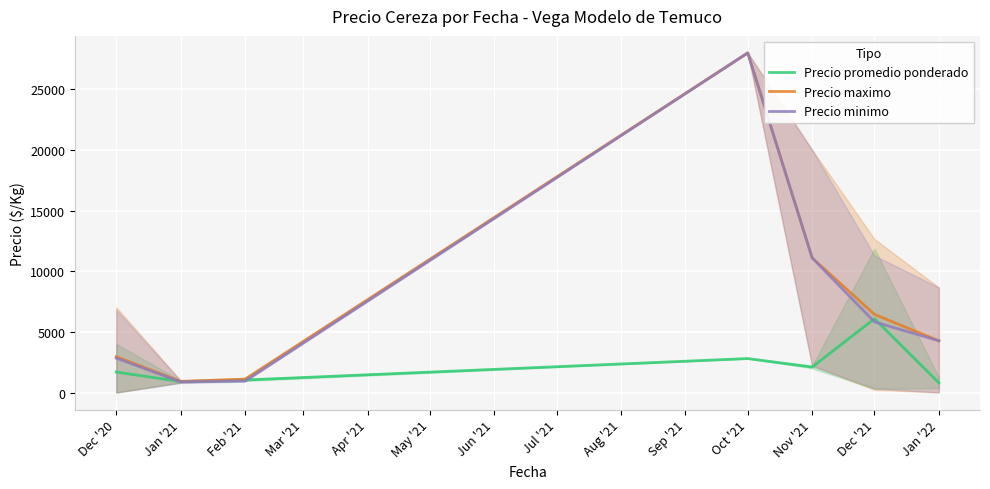

The value of Precio promedio ponderado at Dec '21 is 3250.1. True or false?

False